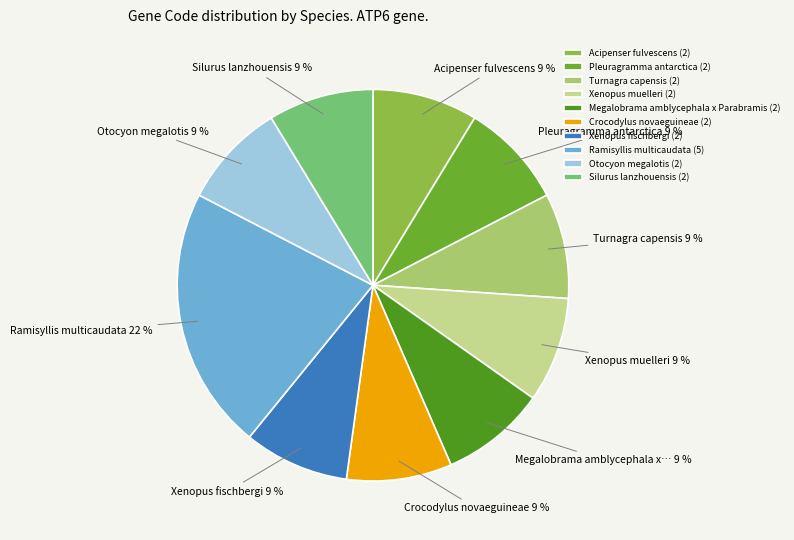

How much of the chart is everything except Turnagra capensis?

91.3%